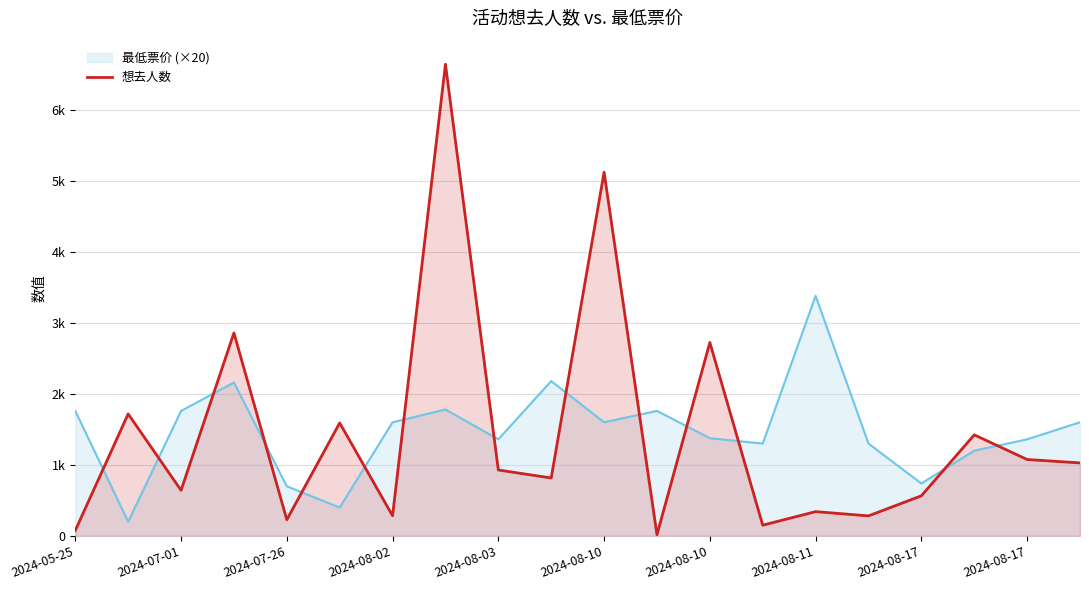

Which series has the largest total across all categories?

最低票价 (×20)